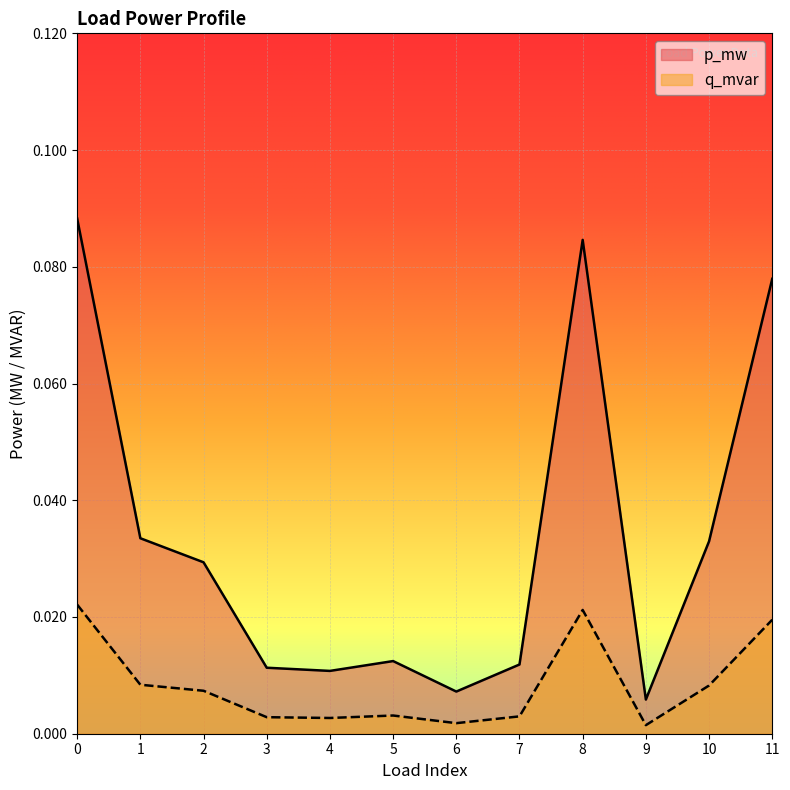

Count the number of data series in this chart.

2